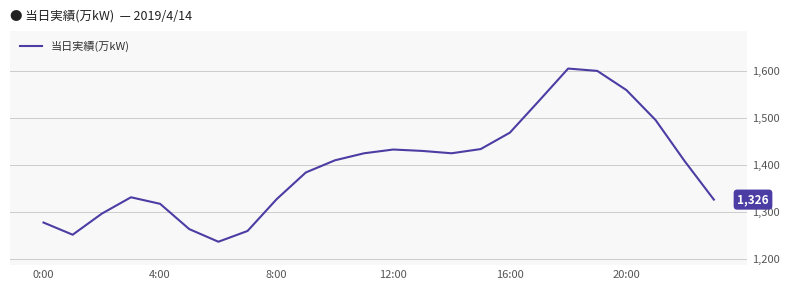

What is the difference between the maximum and second lowest values?

355